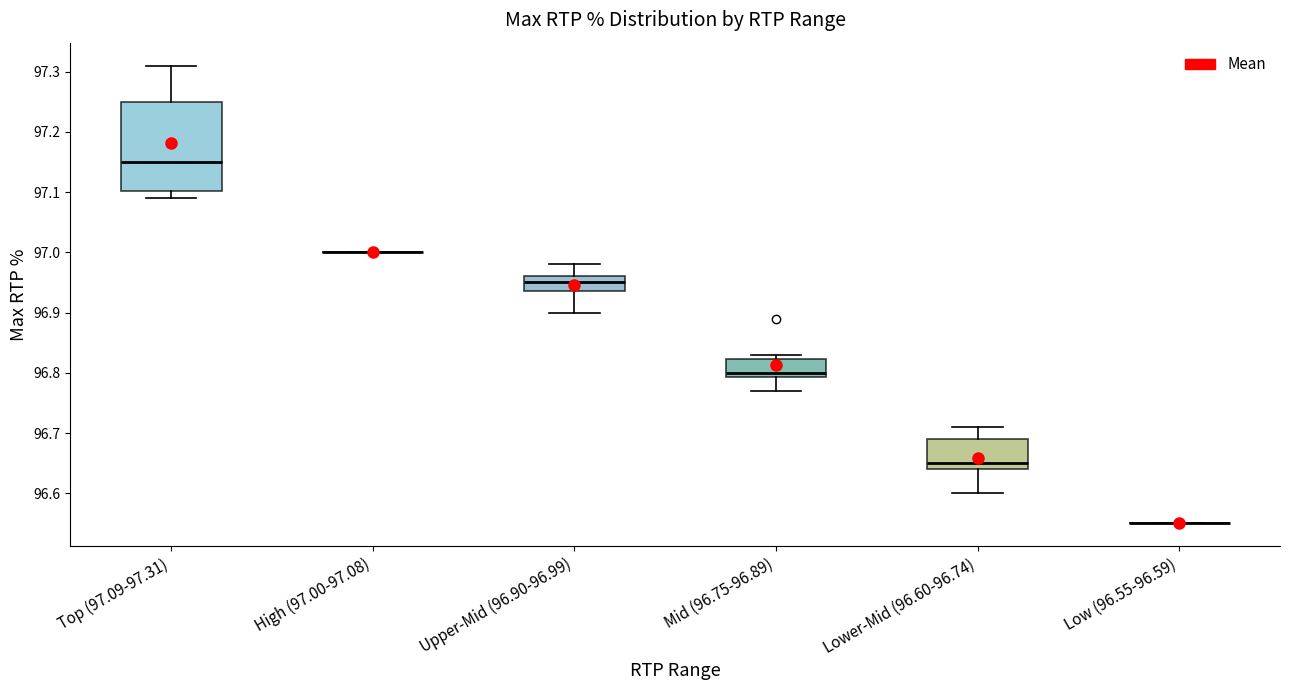

Which box is the tallest, from its lower edge to its upper edge?

Top (97.09-97.31)